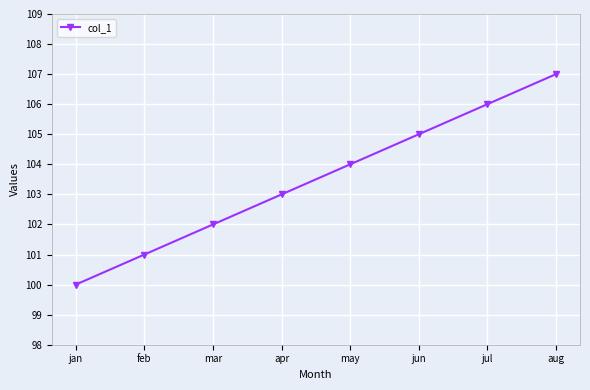

Is it true that the value at apr is 55?

False